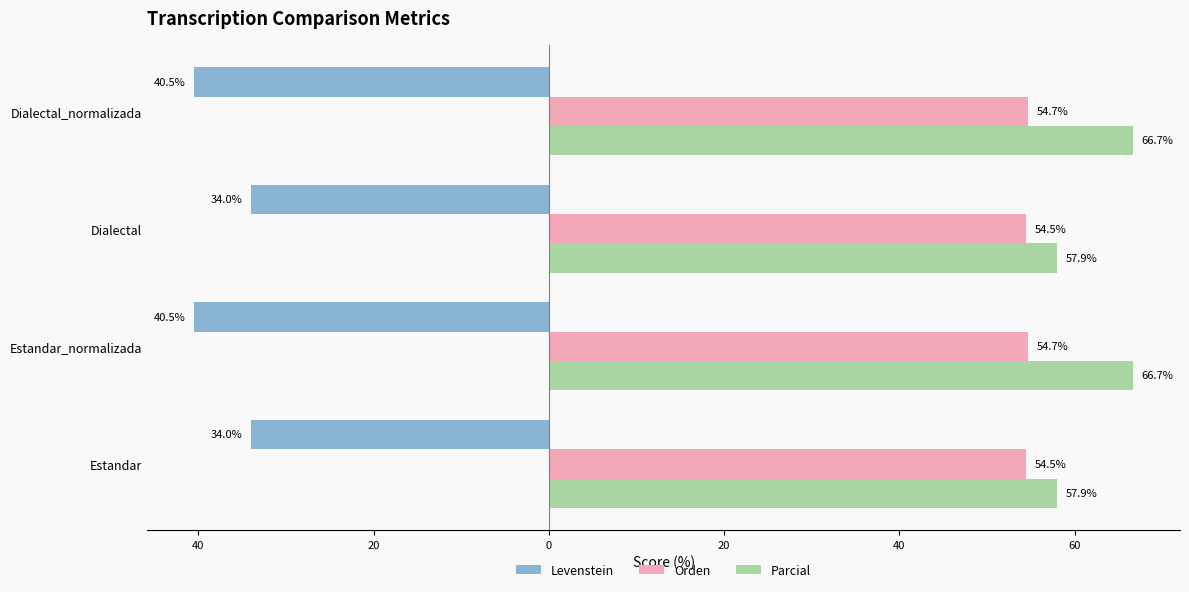

Reading left to right, transcribe all the data shown in this chart.

Levenstein: -34.0	-40.5	-34.0	-40.5
Orden: 54.5	54.7	54.5	54.7
Parcial: 57.9	66.7	57.9	66.7